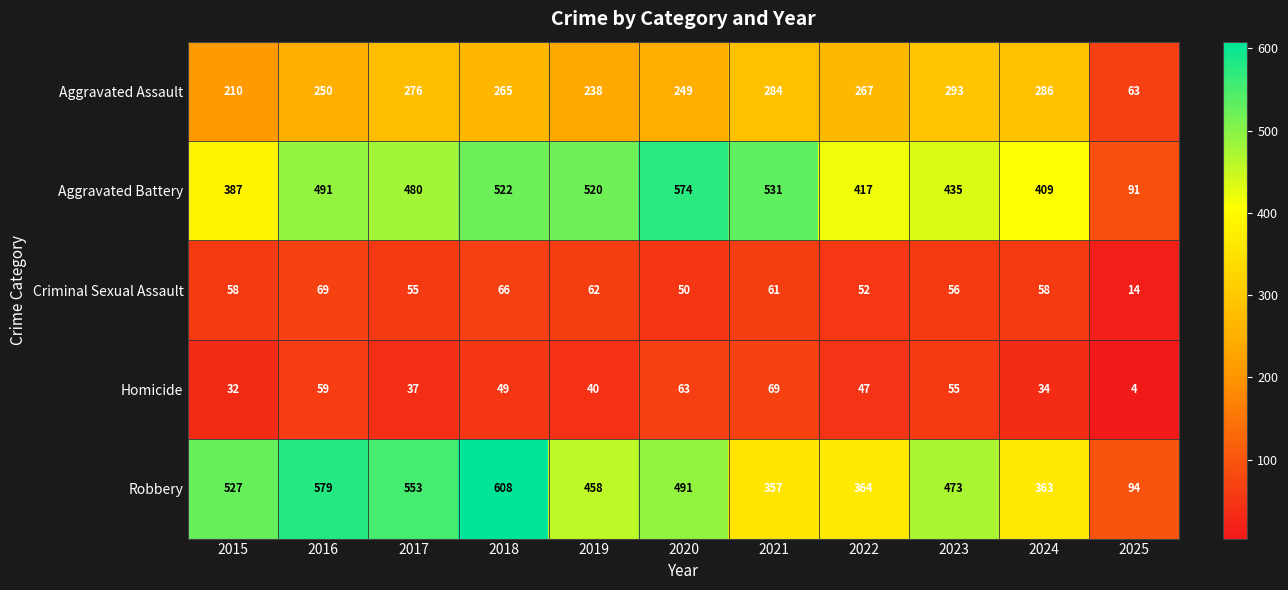

The value of Aggravated Assault at 2020 is 391. True or false?

False